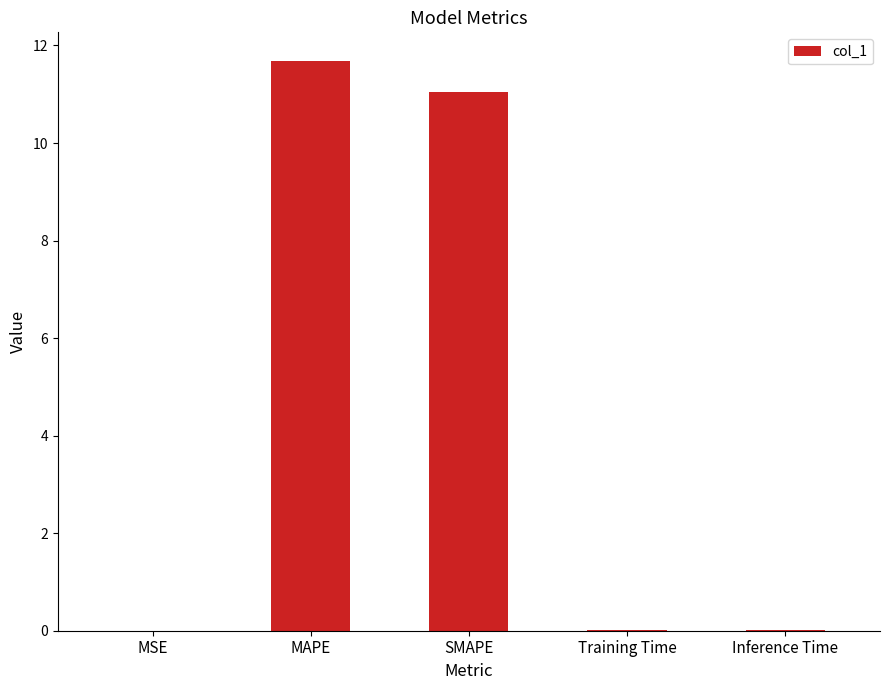

Which category has the highest value across all series?

MAPE